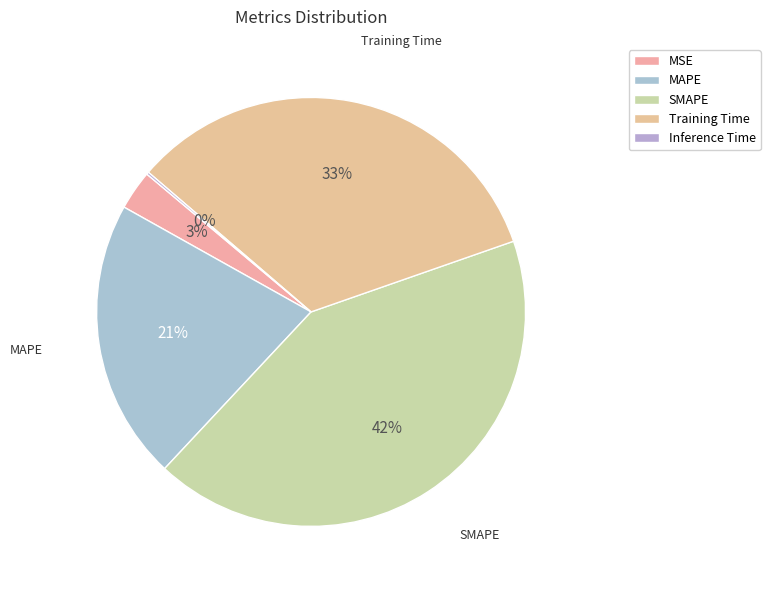

To the nearest percent, what is the difference between the SMAPE and MSE slice percentages?

39%